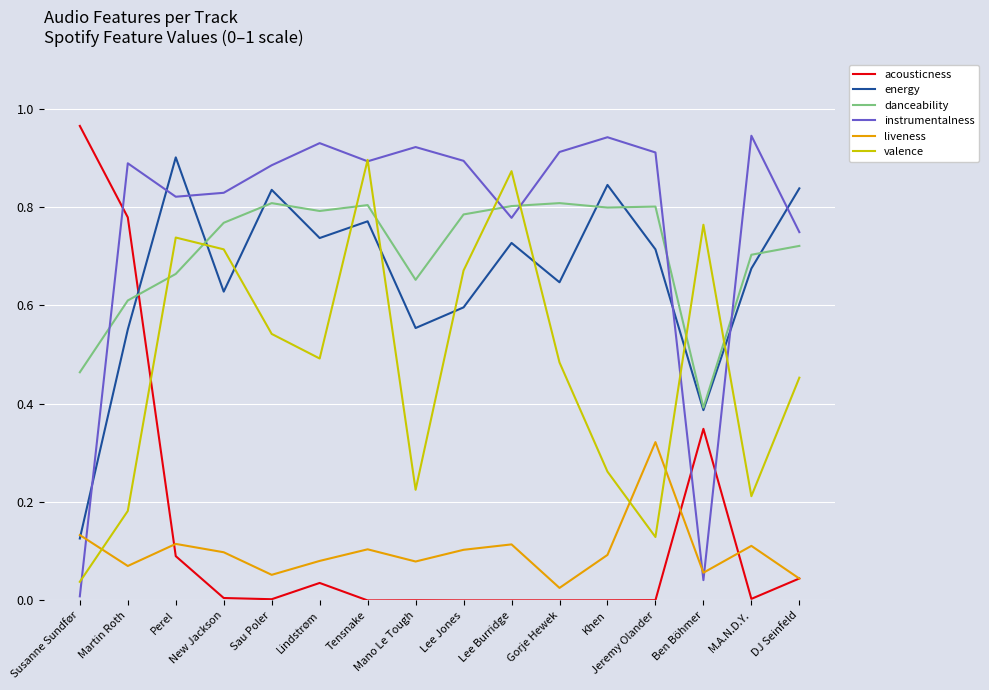

How many series are shown in this chart?

6